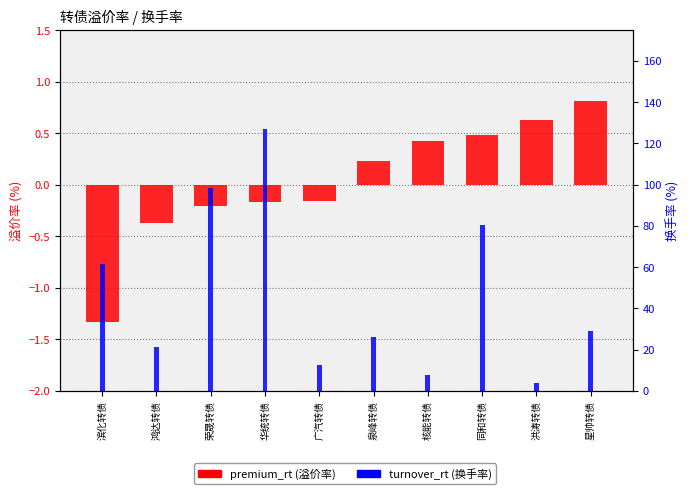

Which series has the widest spread of values?

turnover_rt